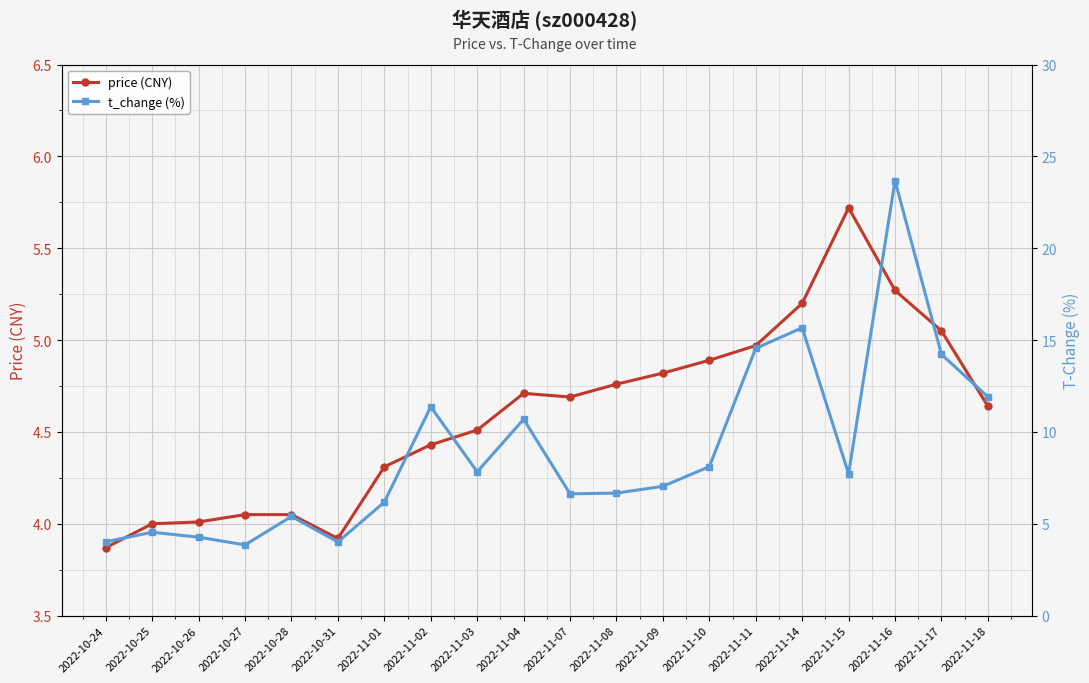

The price (CNY) series shows 1.6 at 2022-10-27. True or false?

False